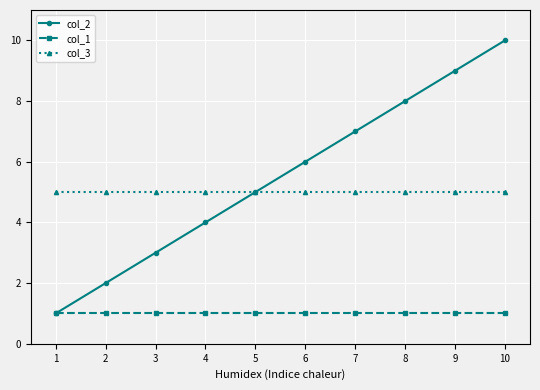

At which category is the sum across all series the highest?

10